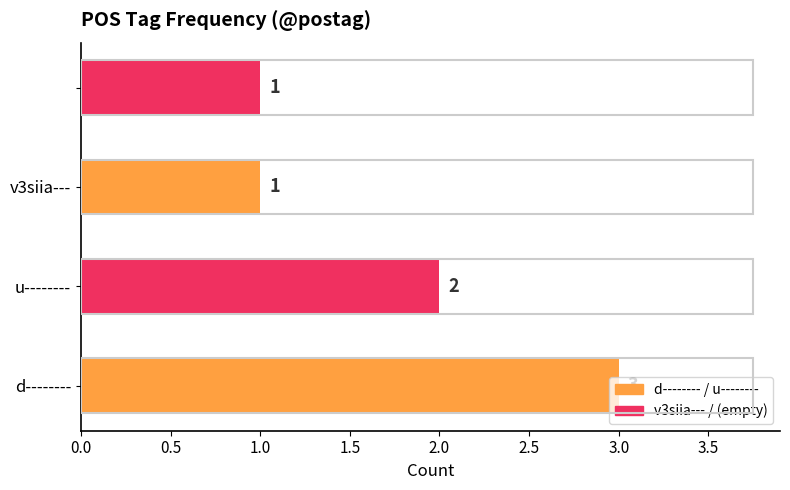

What is the sum of all values?

7